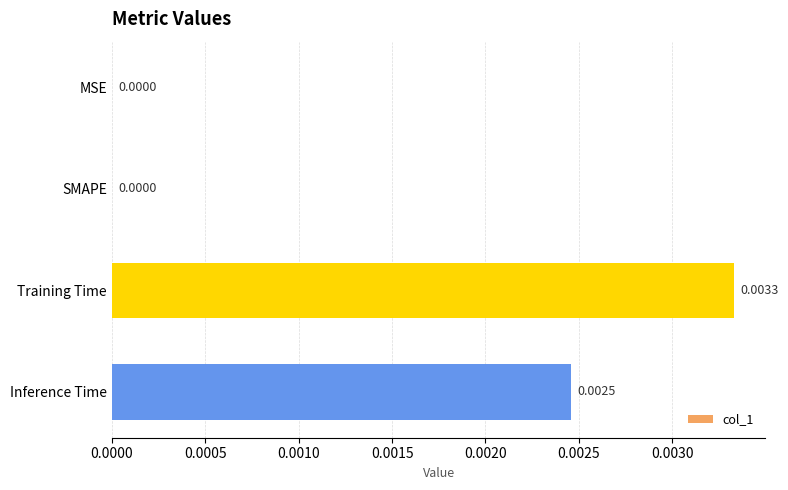

Between MSE and Inference Time, which is larger?

Inference Time